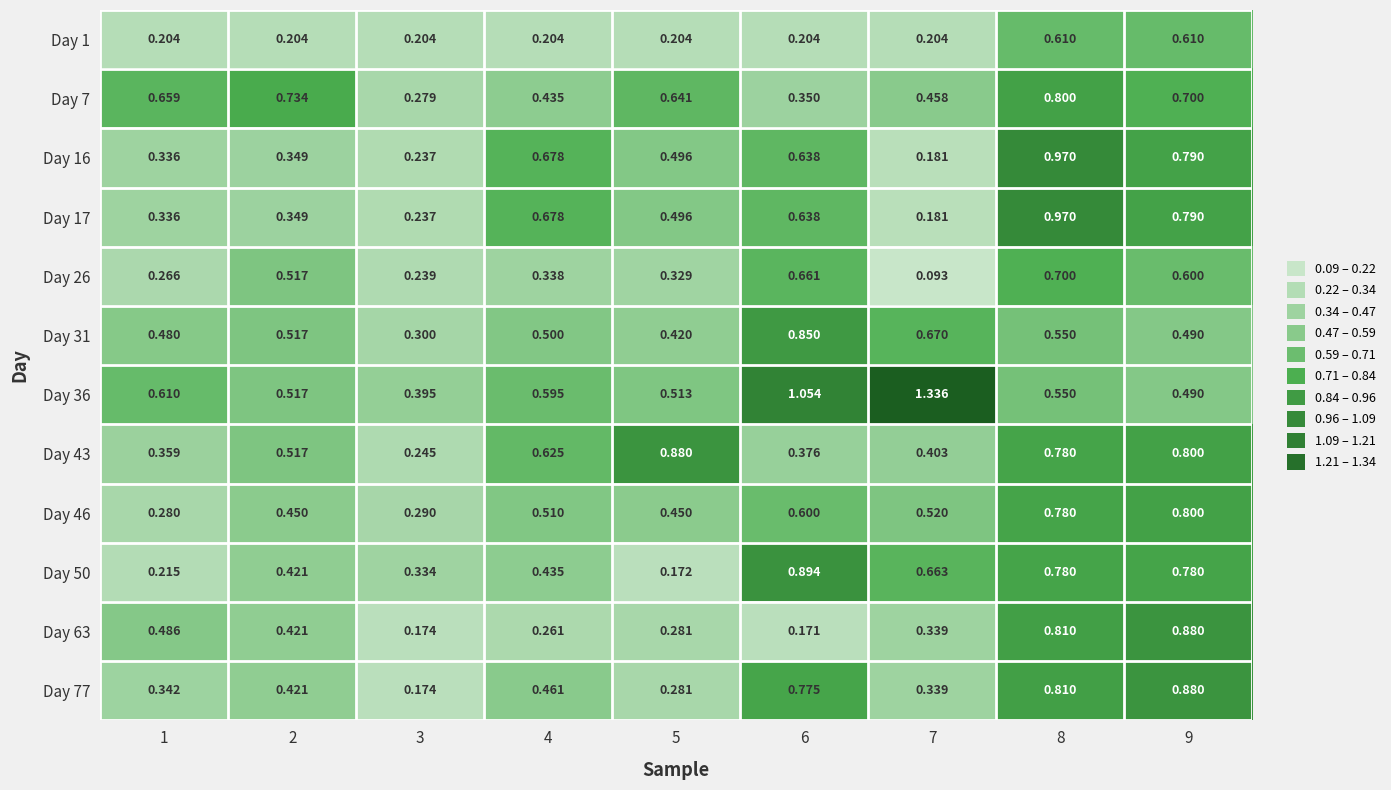

Which label corresponds to the smallest value in the chart?

7